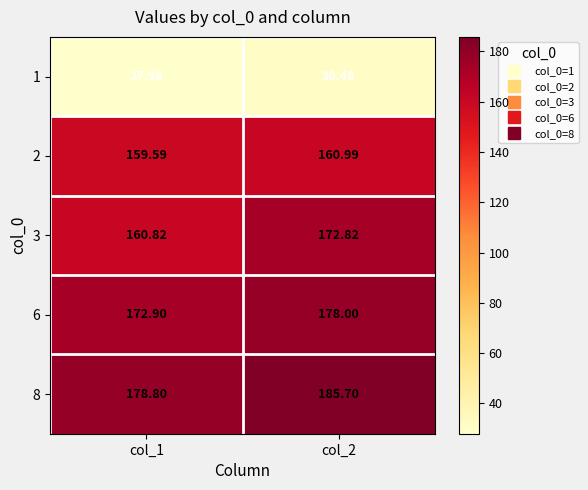

At how many categories does at least one series exceed 156?

2